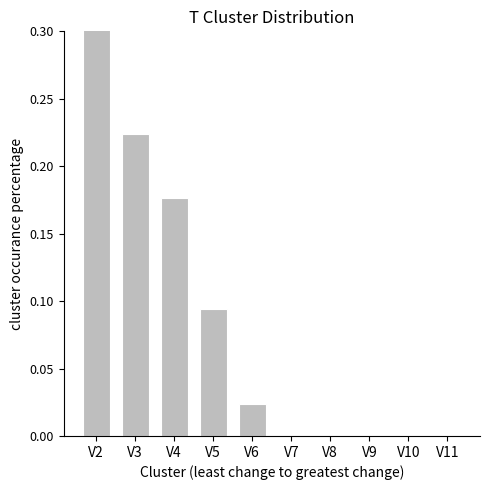

Are the bars horizontal?

No